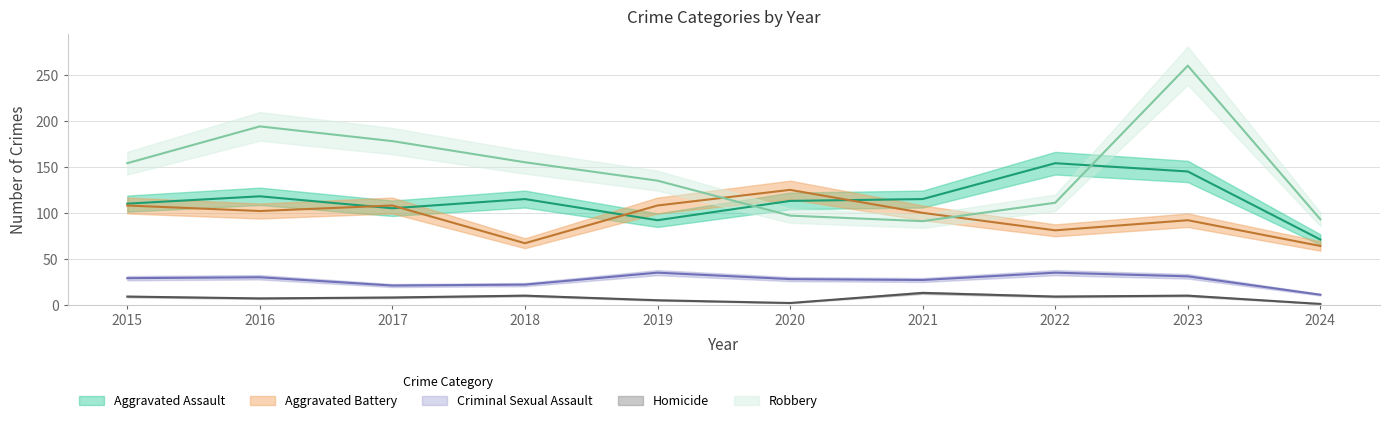

Reading right to left, list all the values displayed in this chart.

Aggravated Assault: 2024=71	2023=145	2022=154	2021=115	2020=113	2019=92	2018=115	2017=105	2016=118	2015=110
Aggravated Battery: 2024=64	2023=92	2022=81	2021=100	2020=125	2019=108	2018=67	2017=108	2016=102	2015=108
Criminal Sexual Assault: 2024=11	2023=31	2022=35	2021=27	2020=28	2019=35	2018=22	2017=21	2016=30	2015=29
Homicide: 2024=1	2023=10	2022=9	2021=13	2020=2	2019=5	2018=10	2017=8	2016=7	2015=9
Robbery: 2024=93	2023=260	2022=111	2021=91	2020=97	2019=135	2018=155	2017=178	2016=194	2015=154